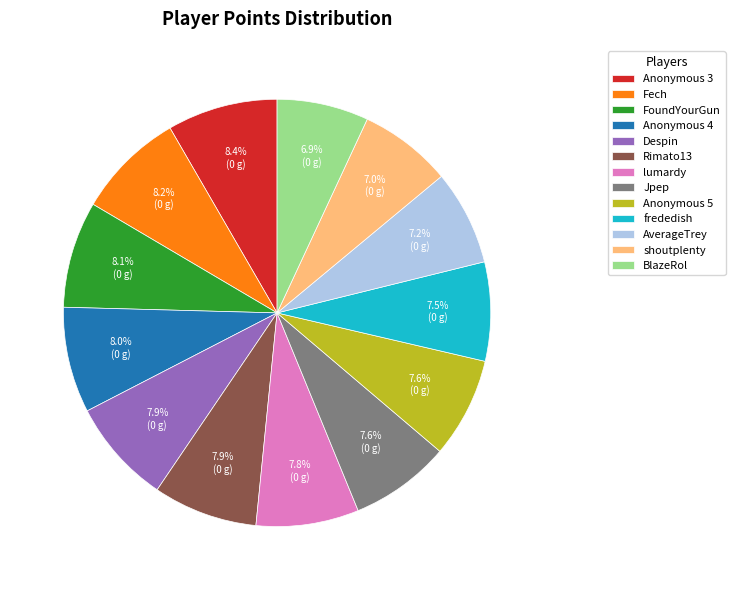

To the nearest percent, what portion does Rimato13 represent?

8%